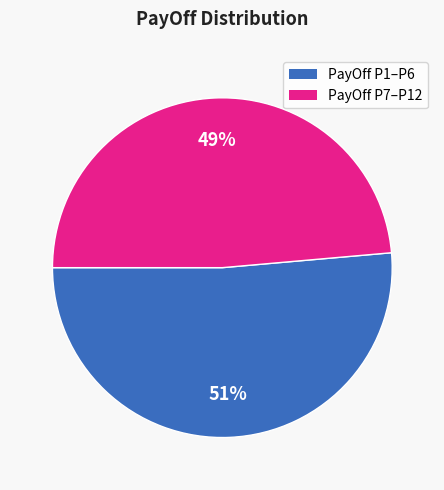

Is there a majority slice in this chart?

Yes